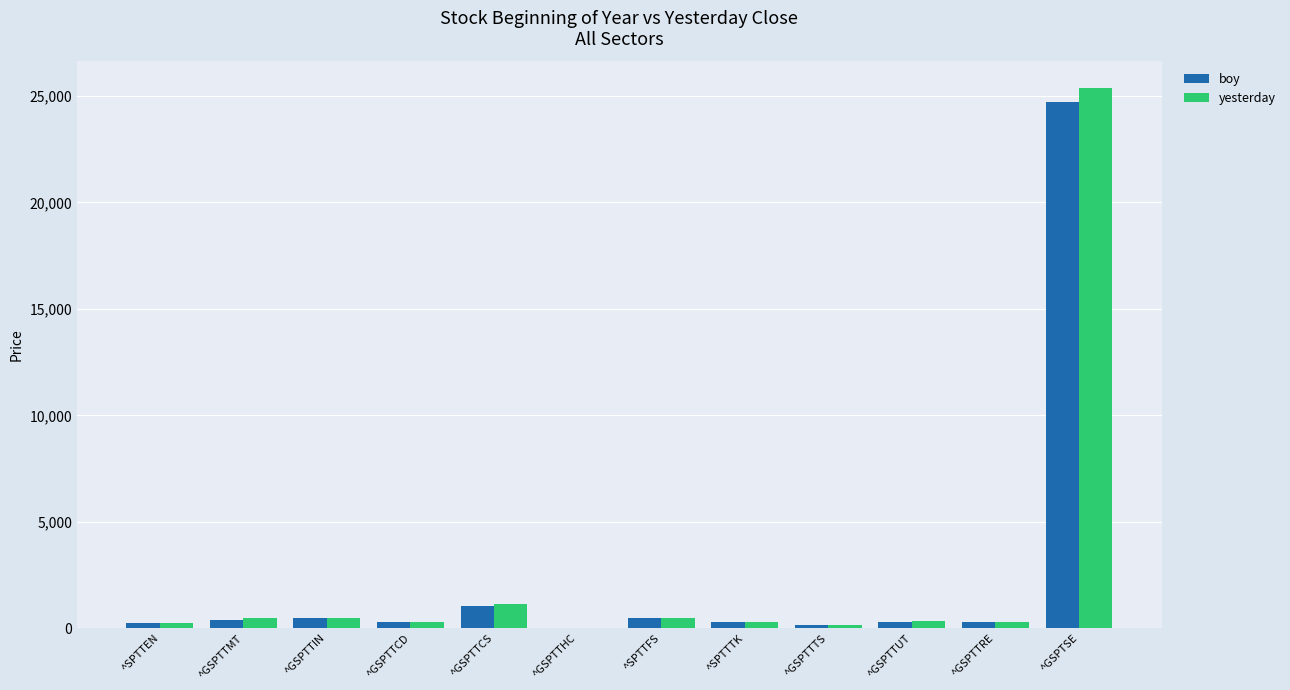

Where is yesterday nearest to the value 12688?

^GSPTTCS